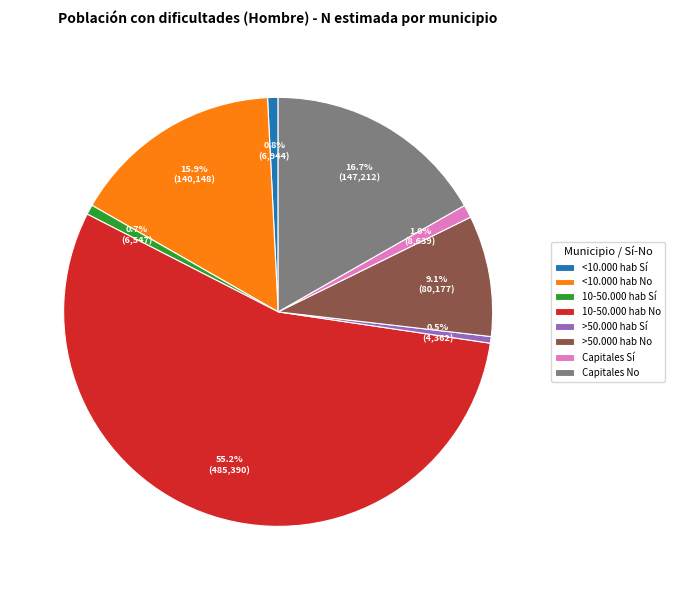

What is the largest slice in the pie chart?

10-50.000 hab No